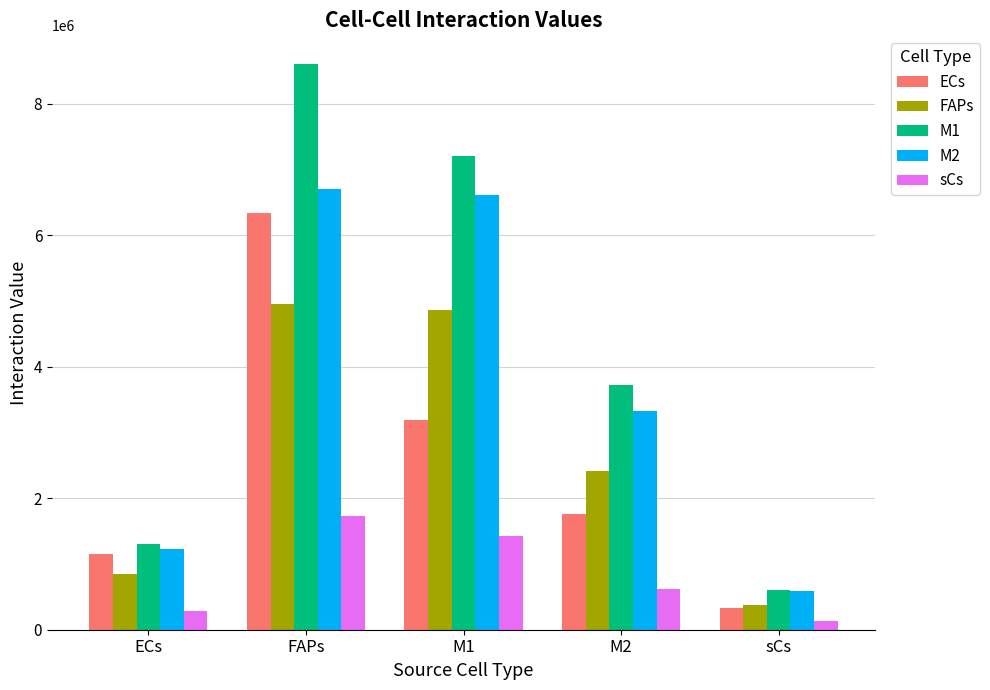

Are the bars horizontal?

No